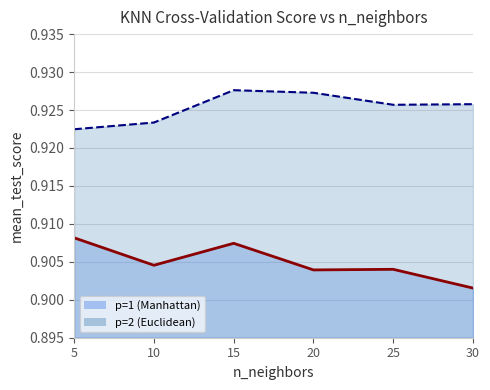

The p=1 (Manhattan) series shows 0.9 at 20. True or false?

True